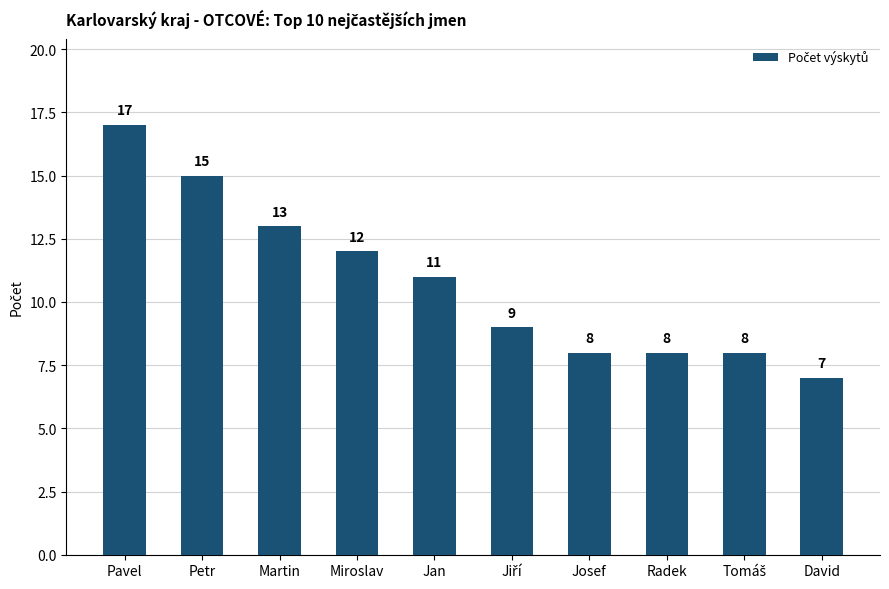

Reading right to left, what are all the values shown in this chart?

7	8	8	8	9	11	12	13	15	17